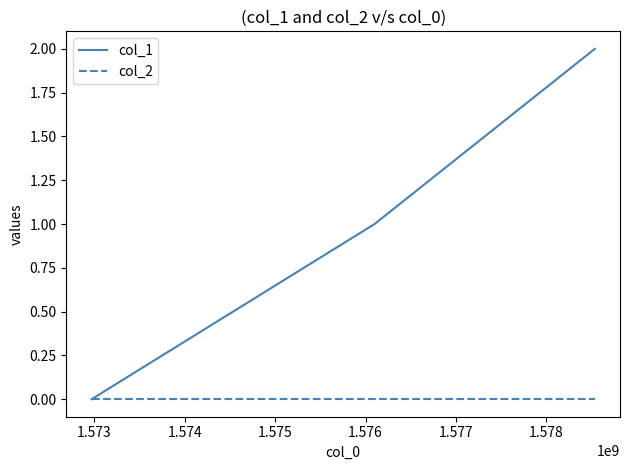

How many categories are shown in the chart?

3